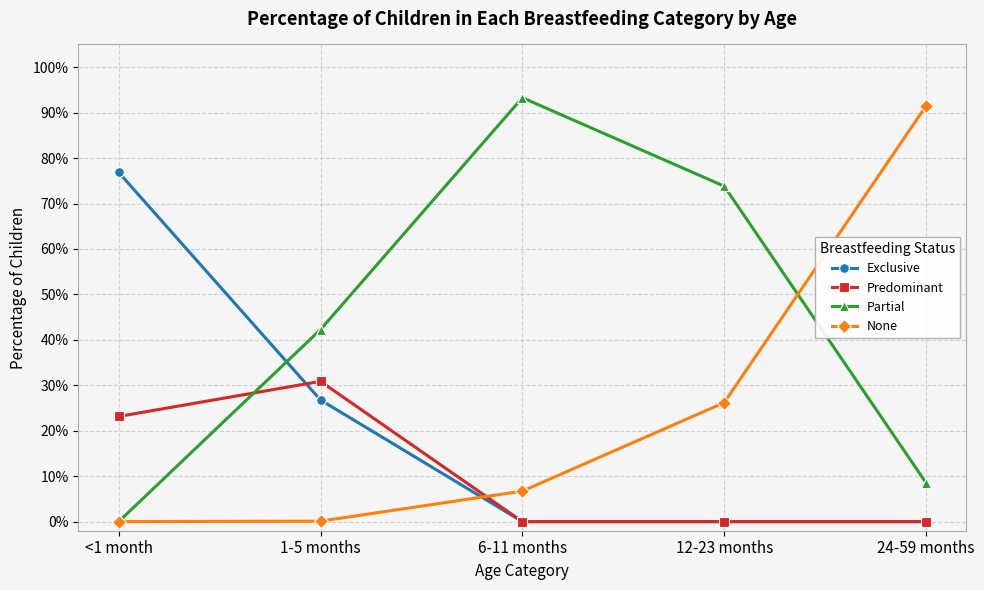

List the series in order of their peak value, highest first.

Partial, None, Exclusive, Predominant